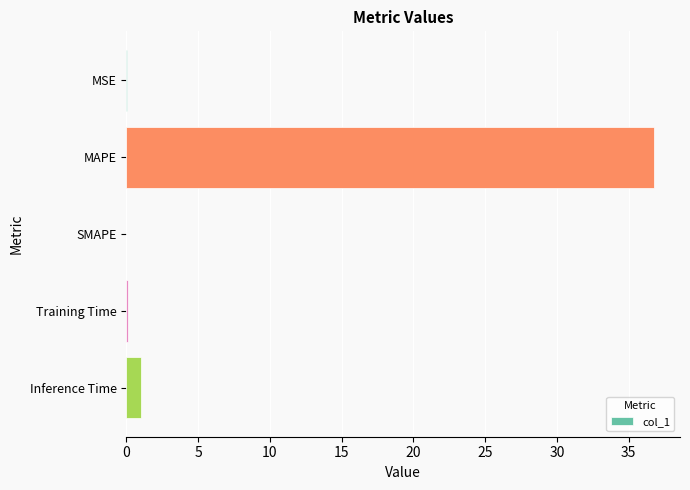

Which label corresponds to the largest value in the chart?

MAPE